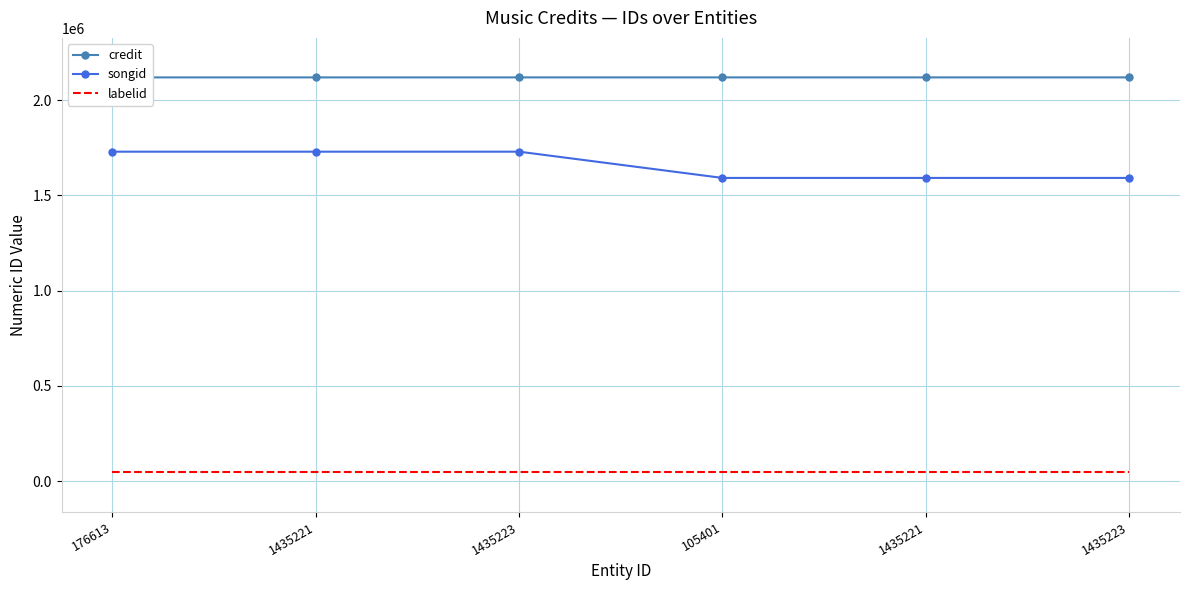

What is the highest value of the credit series?

2119707